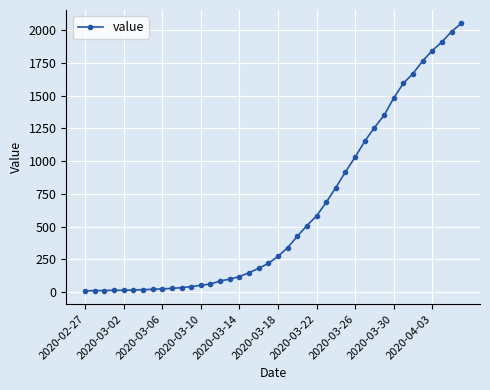

How many lines are shown in the chart?

1